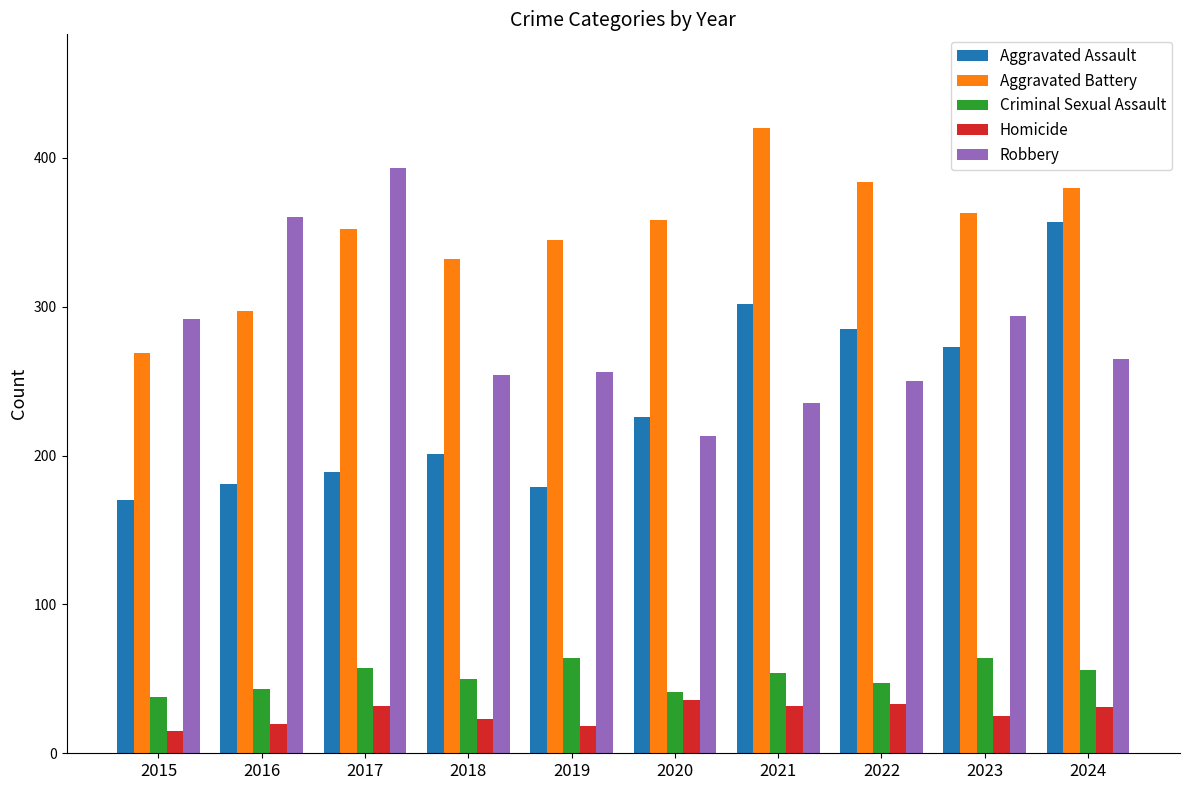

What is the spread (max minus min) of values at 2023?

338